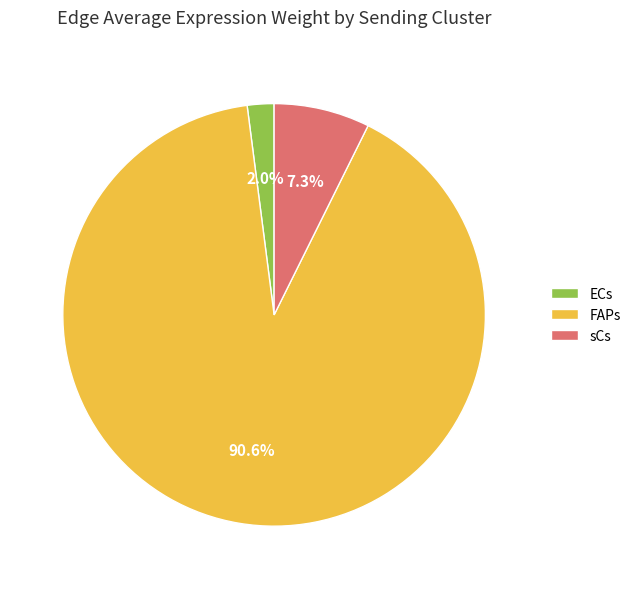

Rank the categories by value from highest to lowest.

FAPs, sCs, ECs